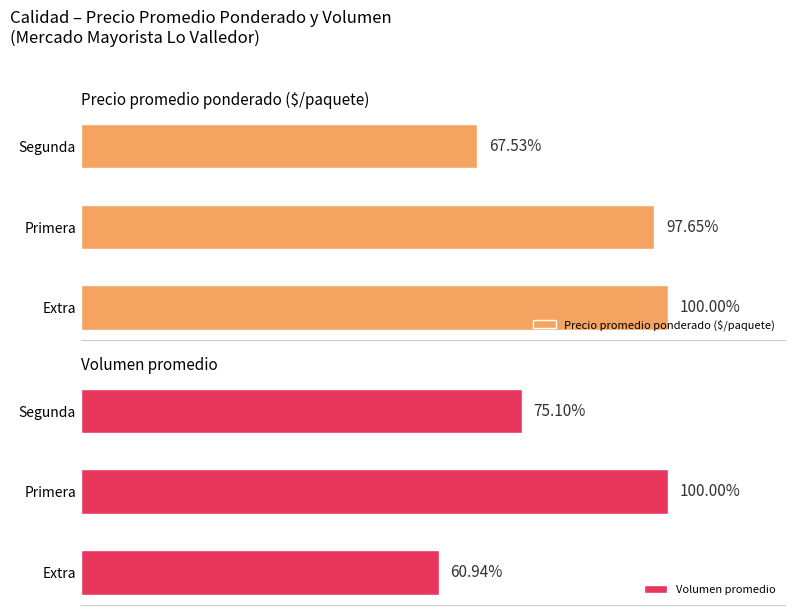

How many bars are there in each group?

2